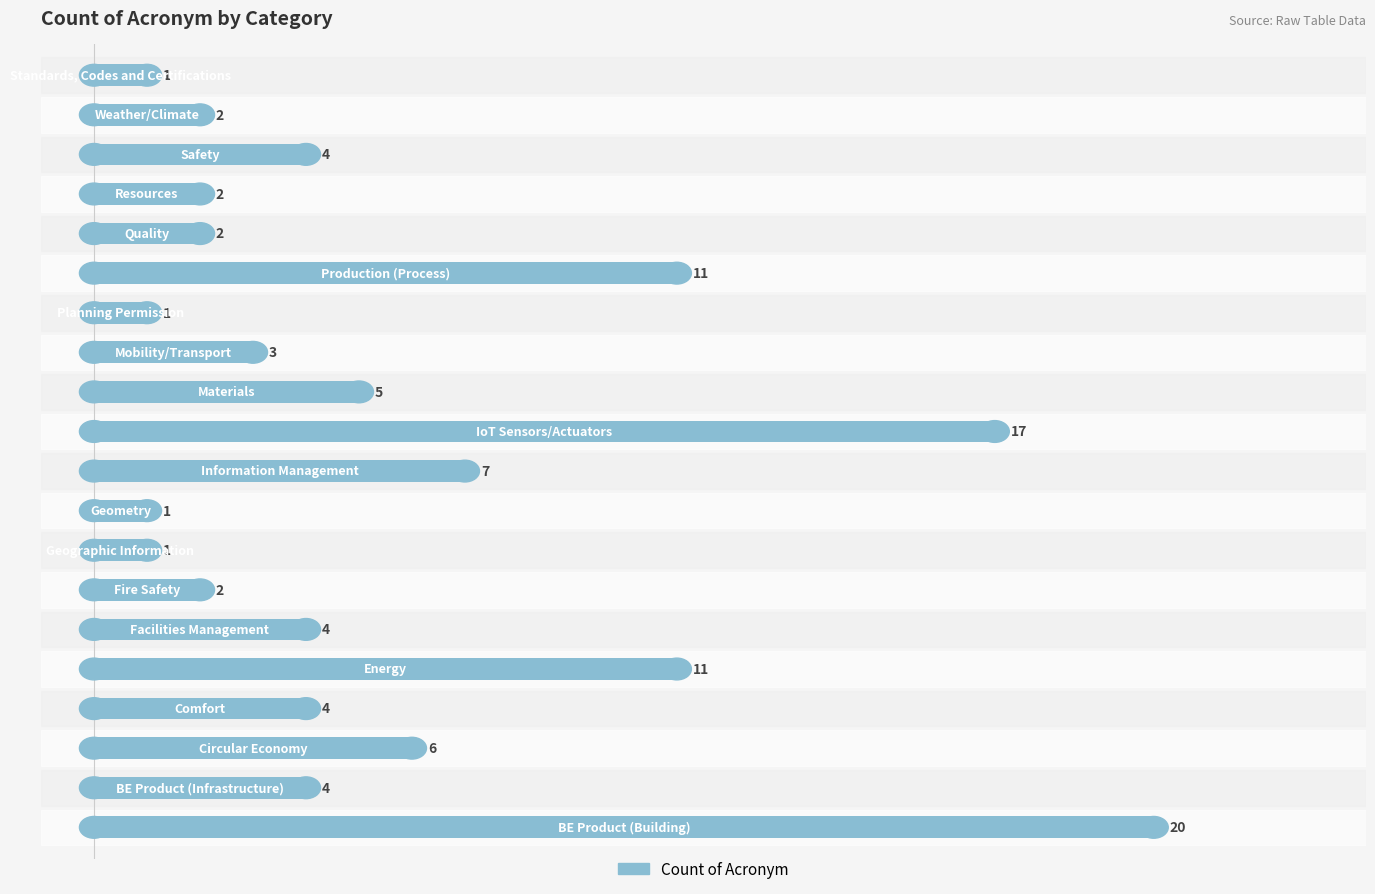

What is the difference between the second highest and minimum values?

16